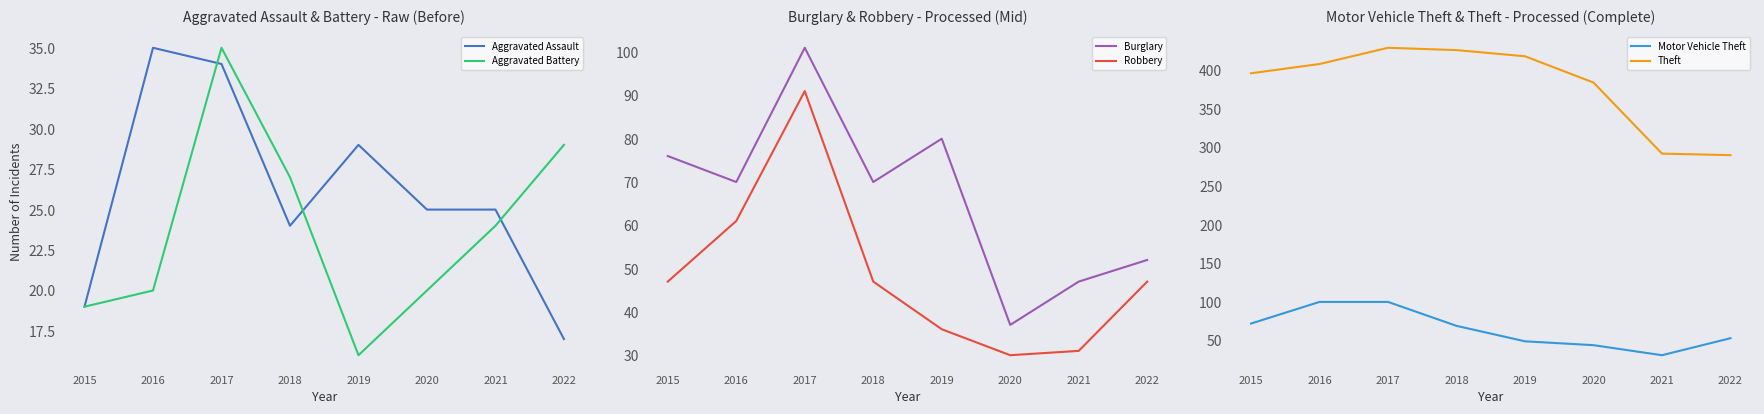

How many values in the Burglary series exceed 70?

3